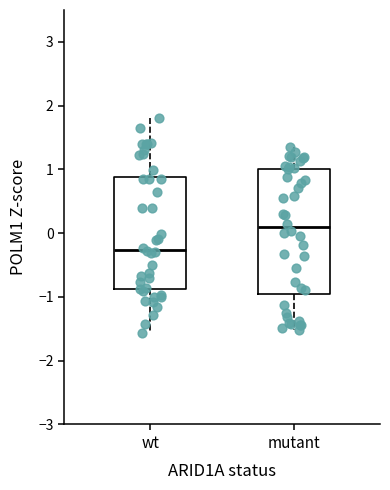

Which box's median line is the highest?

mutant